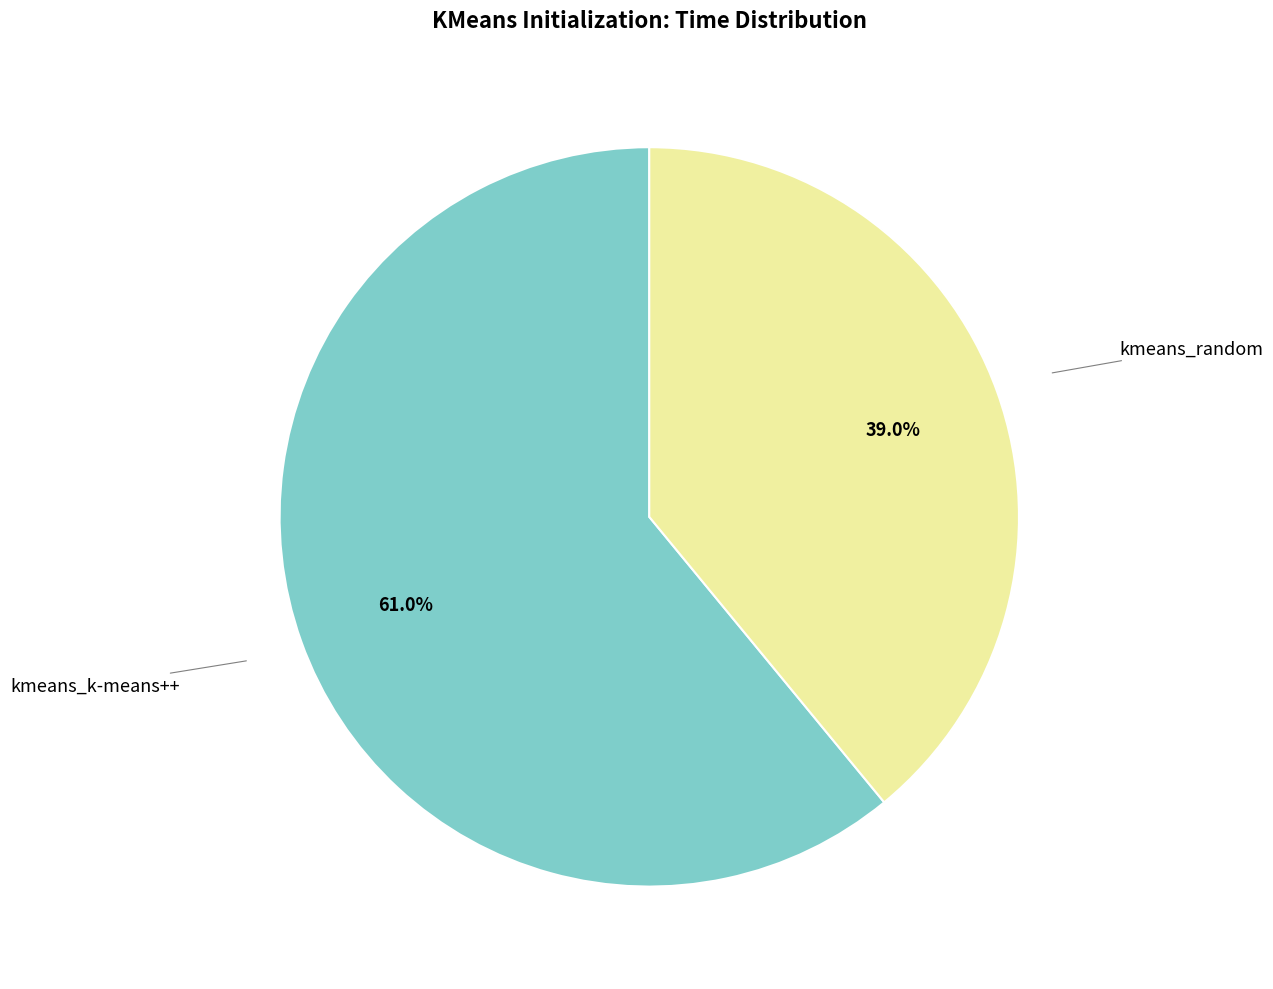

Is there any slice that represents more than half of the pie?

Yes